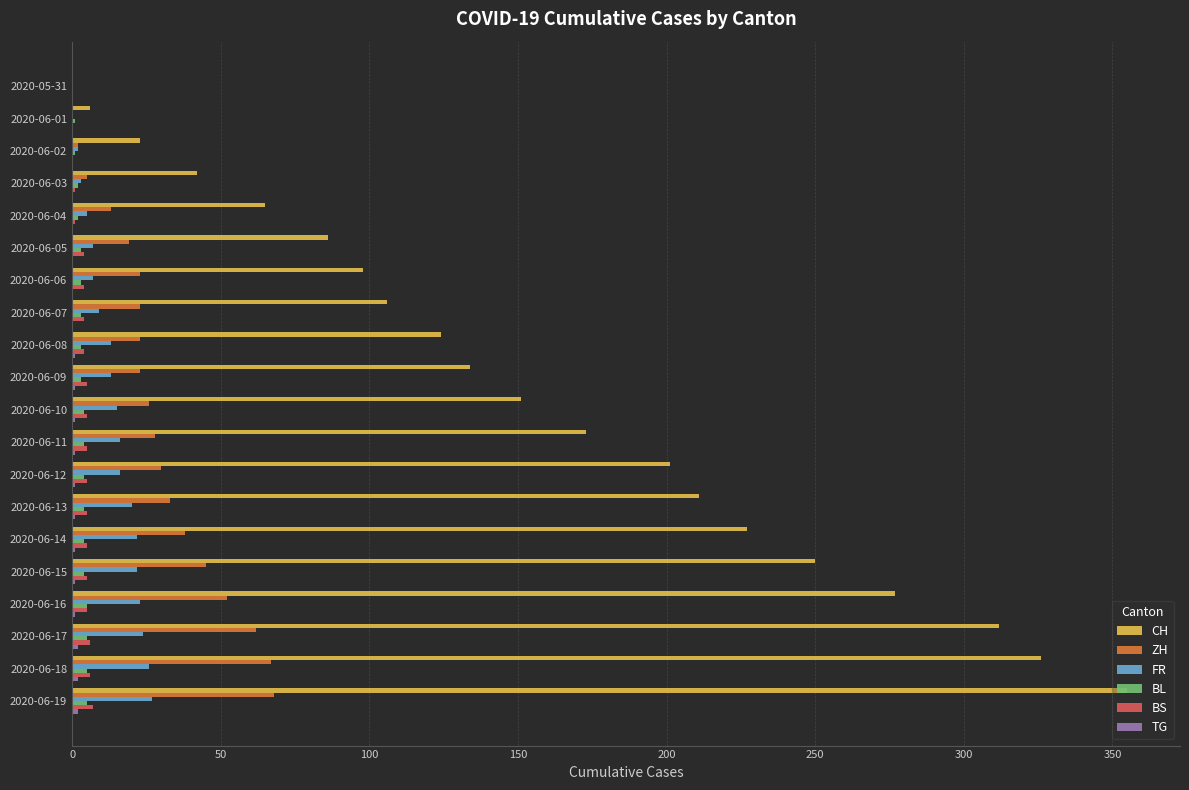

Which series has the widest spread of values?

CH